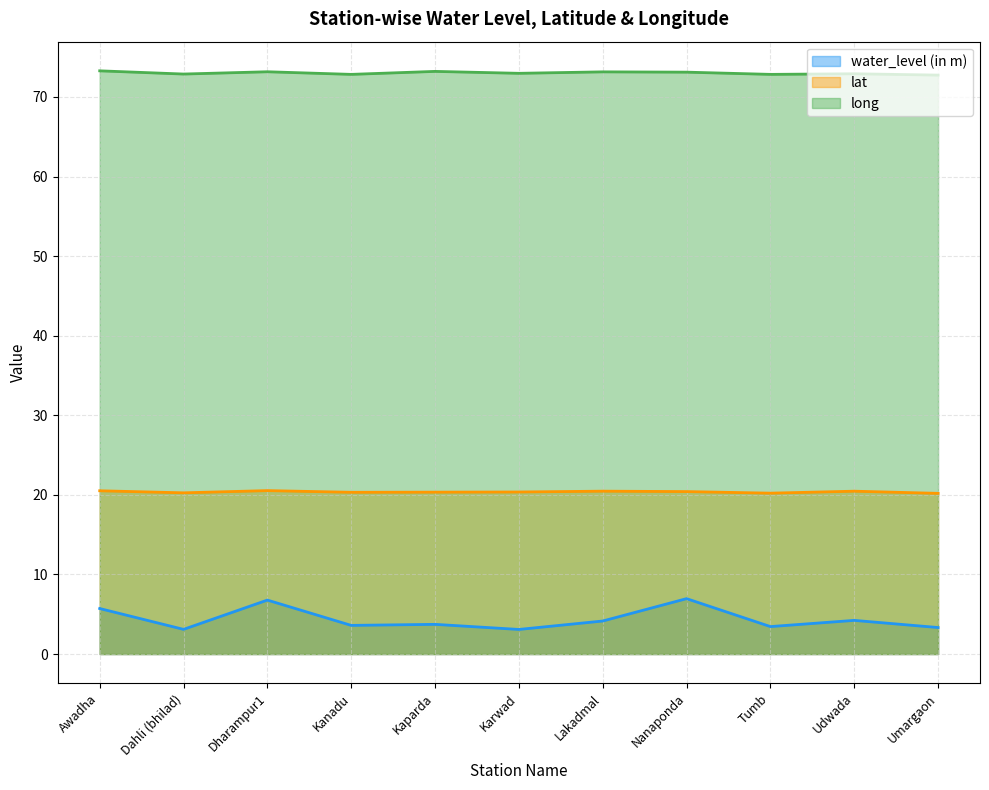

True or false: lat and long cross at least once.

False